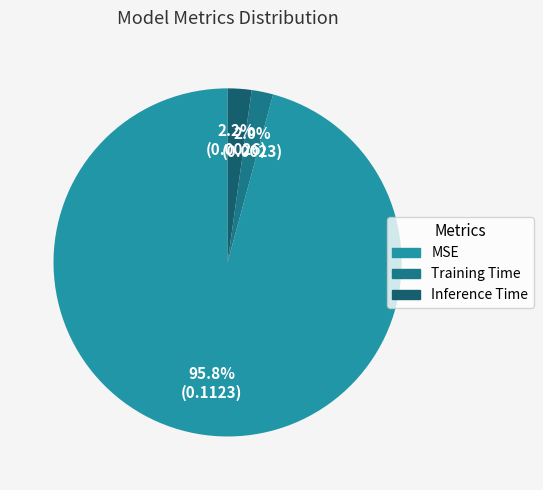

To the nearest percent, what percentage of the pie is MSE?

96%